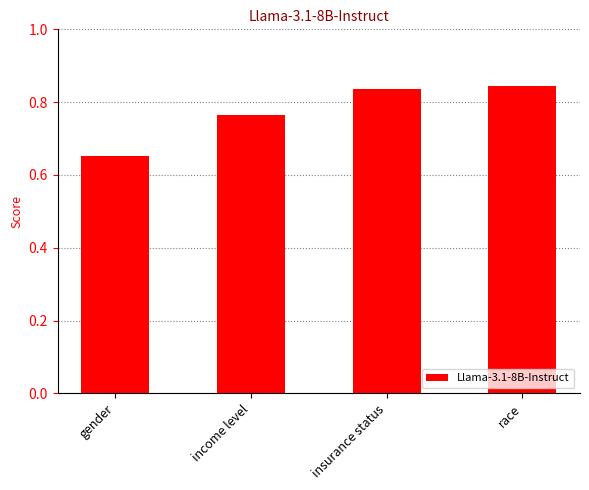

Count the values in the range 0 to 1.

4